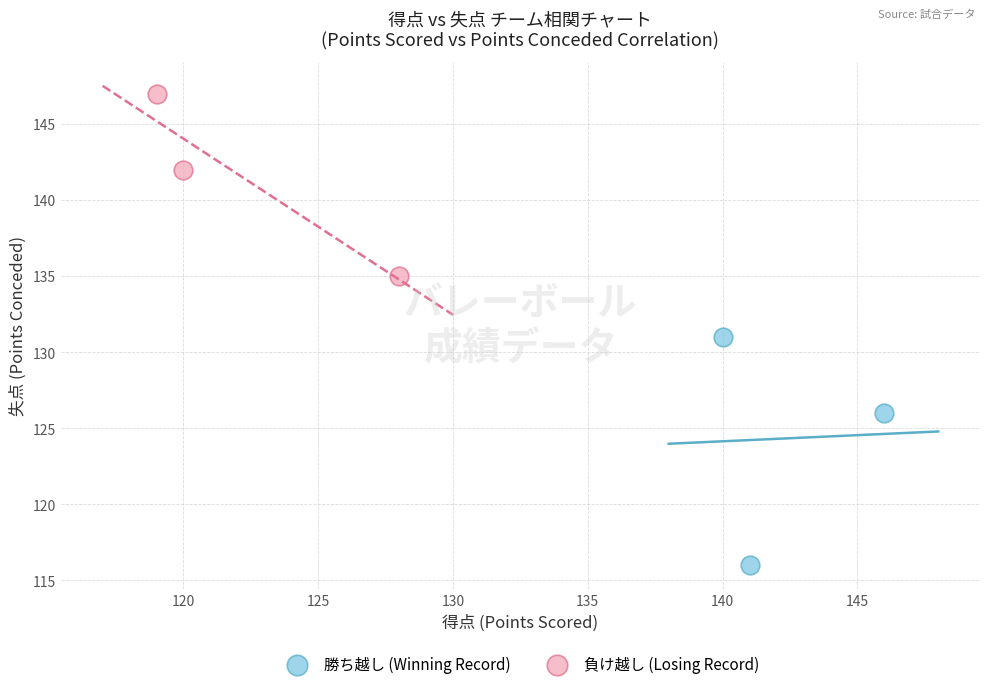

What are all the series names shown in the legend?

勝ち越し (Winning Record), 負け越し (Losing Record)